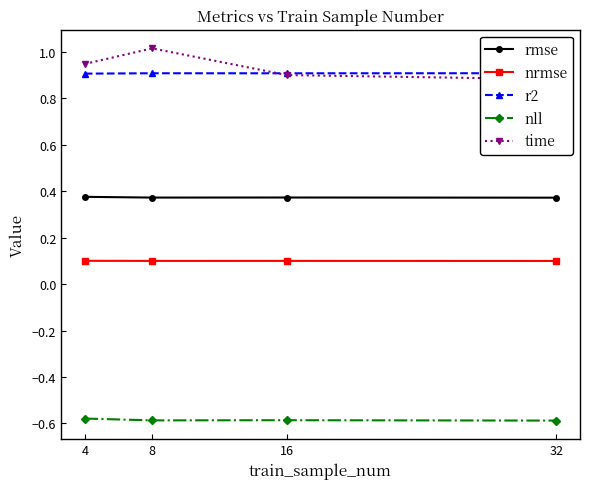

What is the total value across all series at 4?

1.7